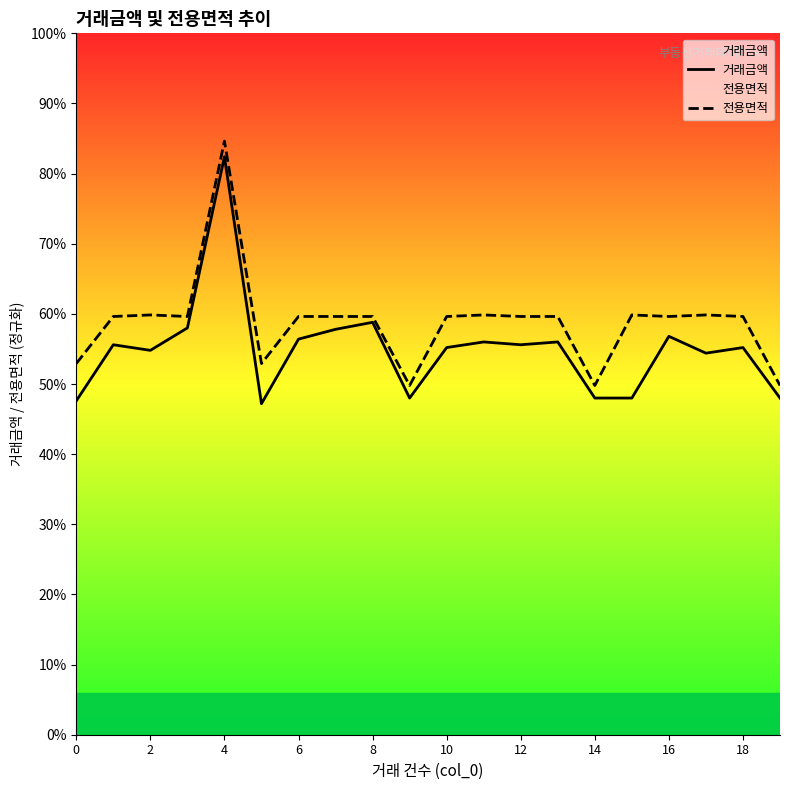

Where is 전용면적 nearest to the value 16802?

2